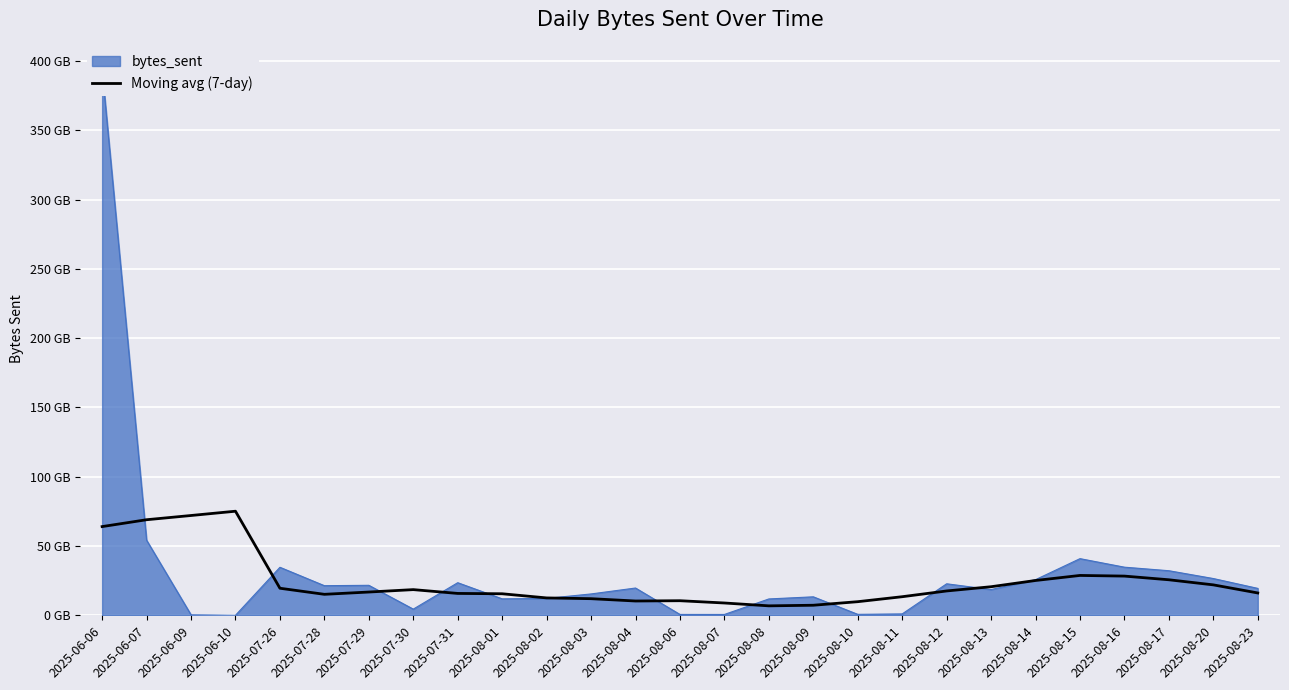

Between 2025-08-07 and 2025-08-09, which is larger?

2025-08-07